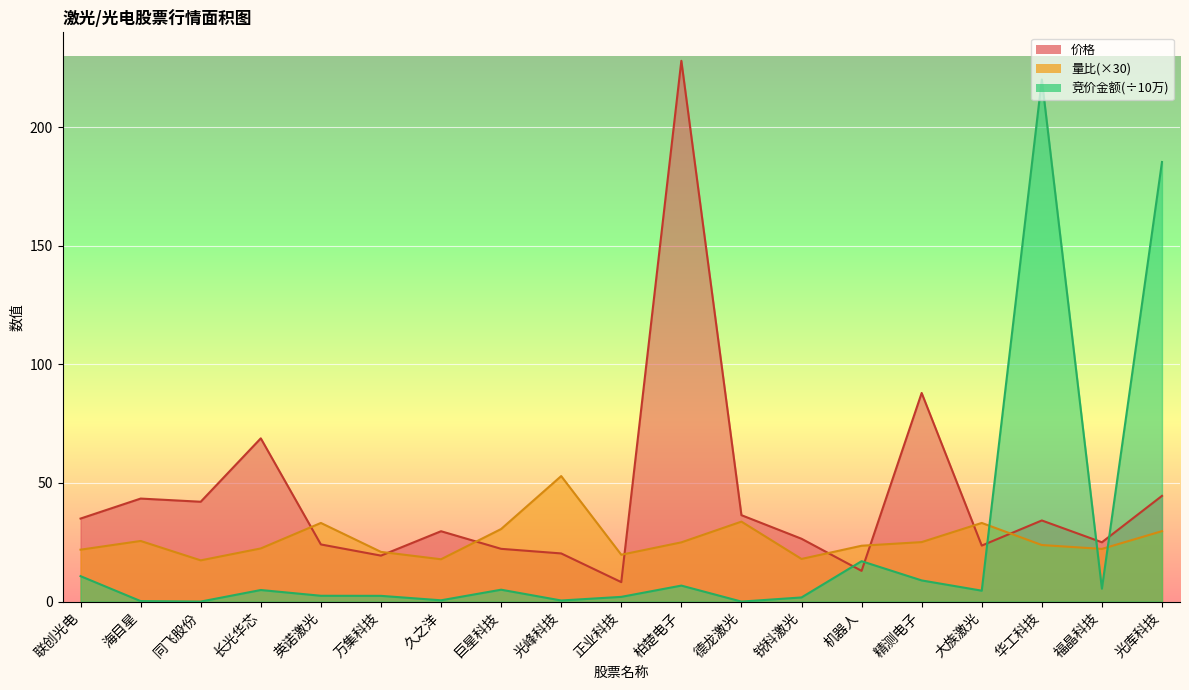

At which category does 量比 reach its first local peak?

海目星